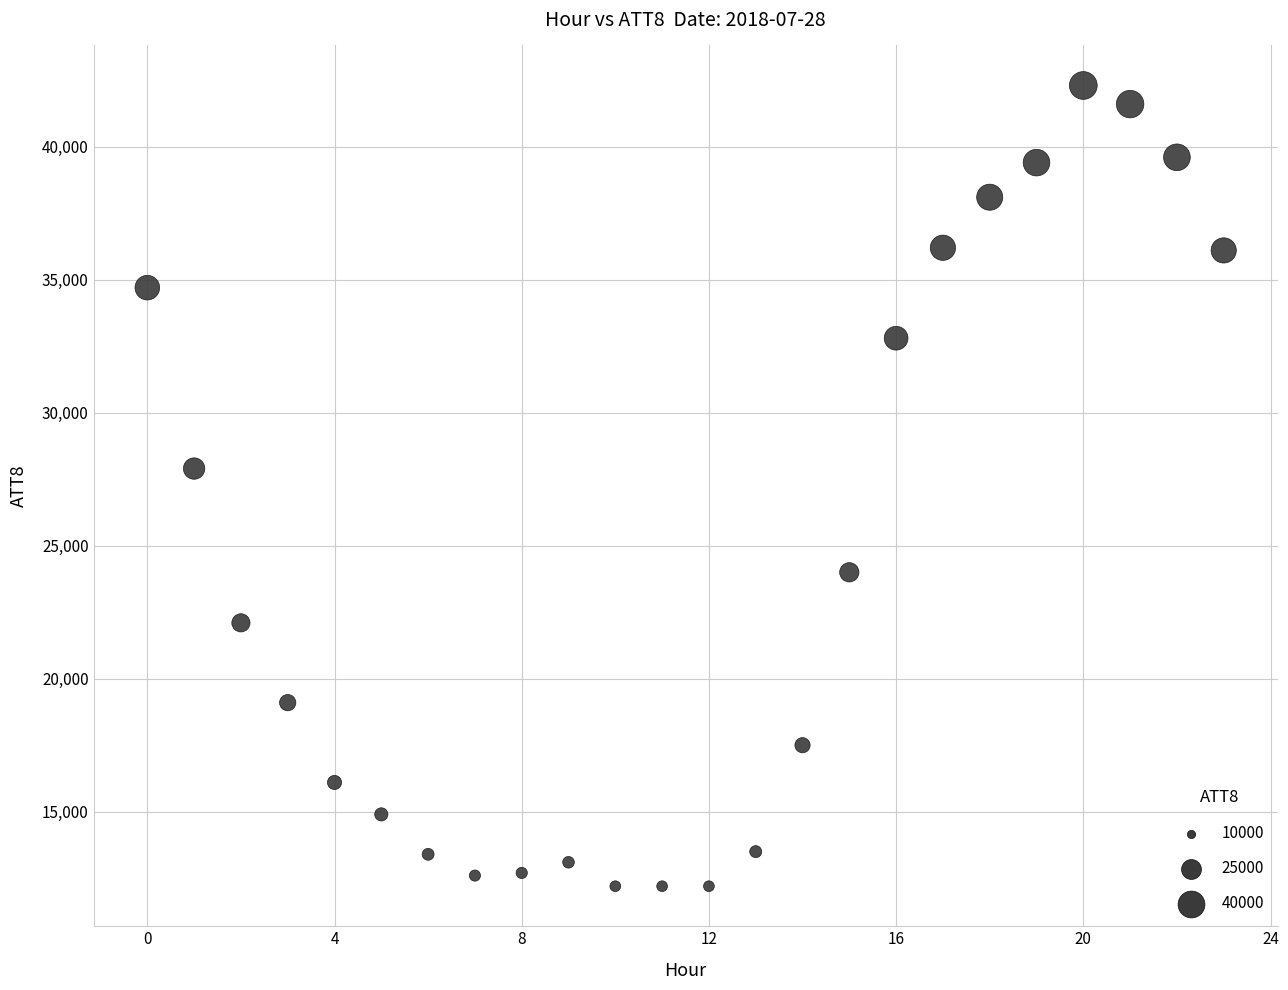

What Y value in the scatter plot is closest to 27250?

27900